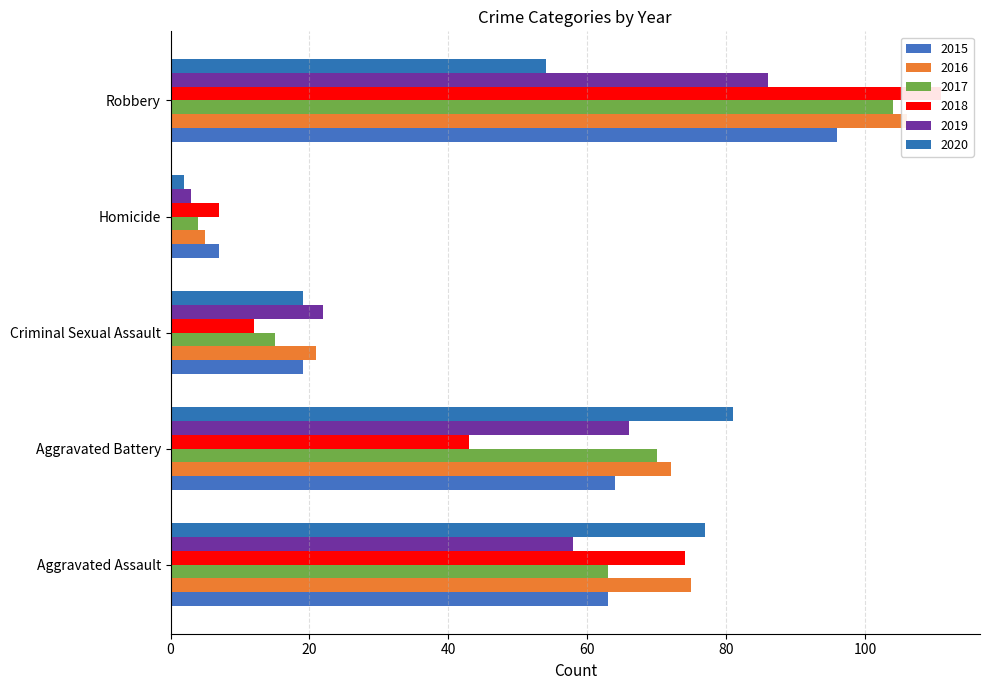

Which series changed the most between Aggravated Assault and Homicide?

2020